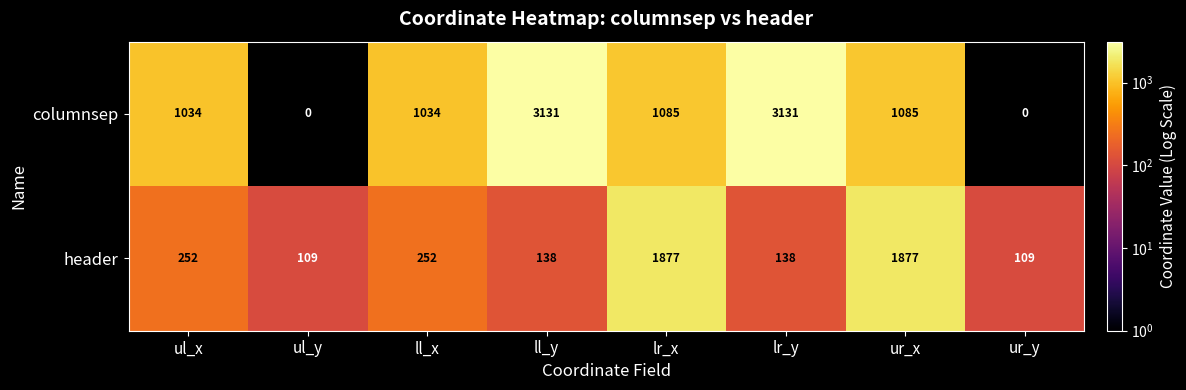

What is the difference between the header values at ll_y and ul_y?

29